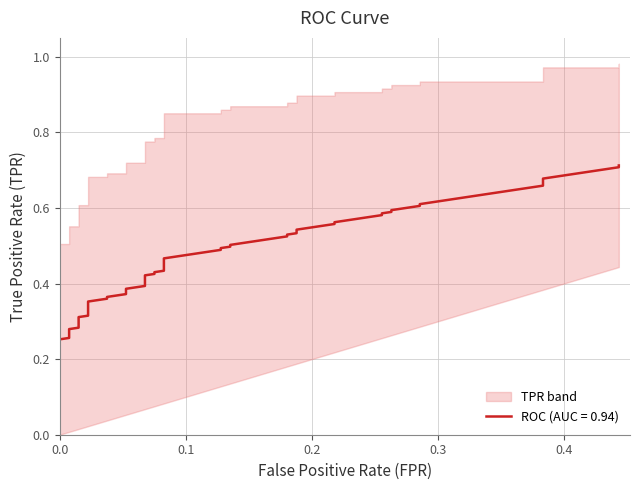

Is the value of fpr at 15 greater than the value of tpr at 36?

No